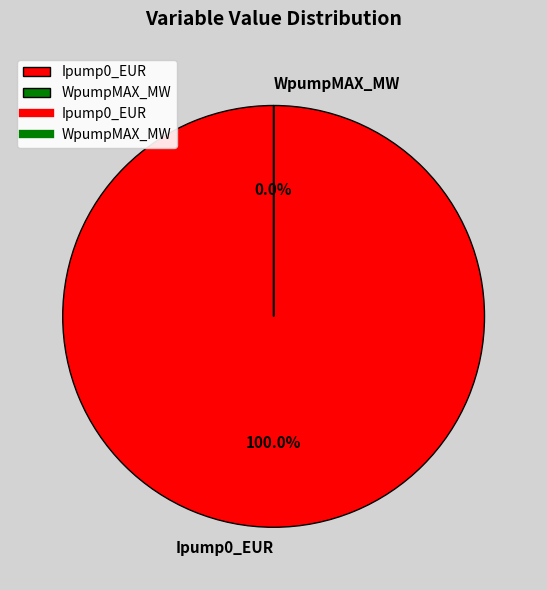

To the nearest percent, what is the average slice percentage?

50%